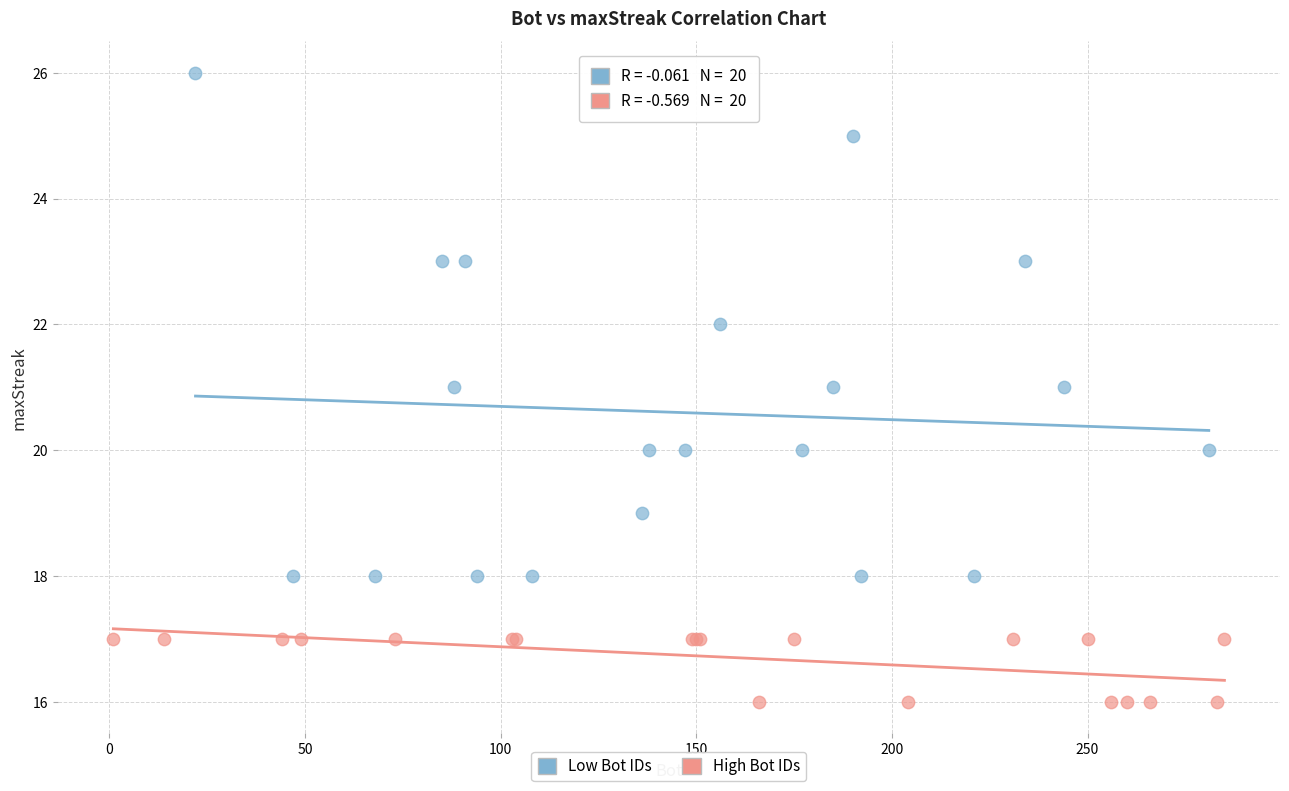

Which series has the widest spread of Y values?

Low Bot IDs